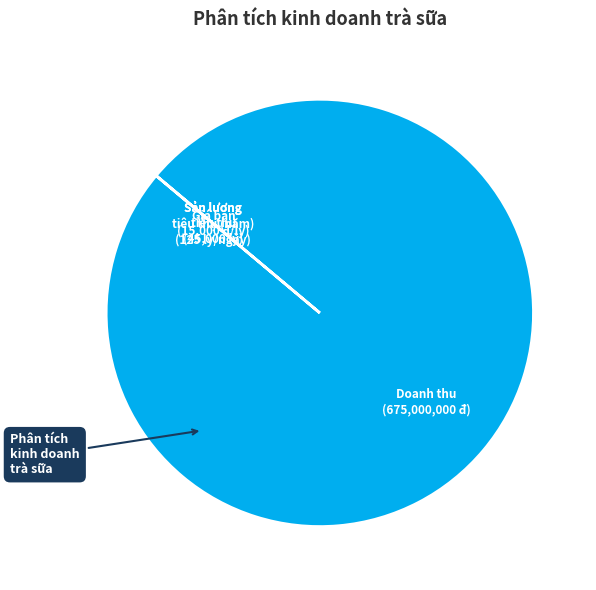

Is there any slice that represents more than half of the pie?

Yes